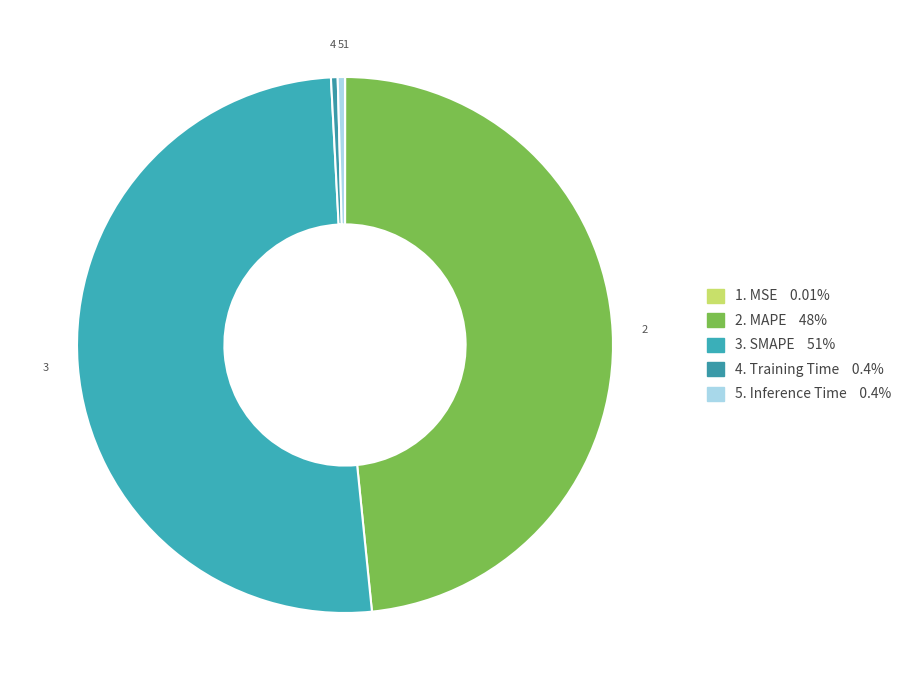

Which slice is the largest?

SMAPE